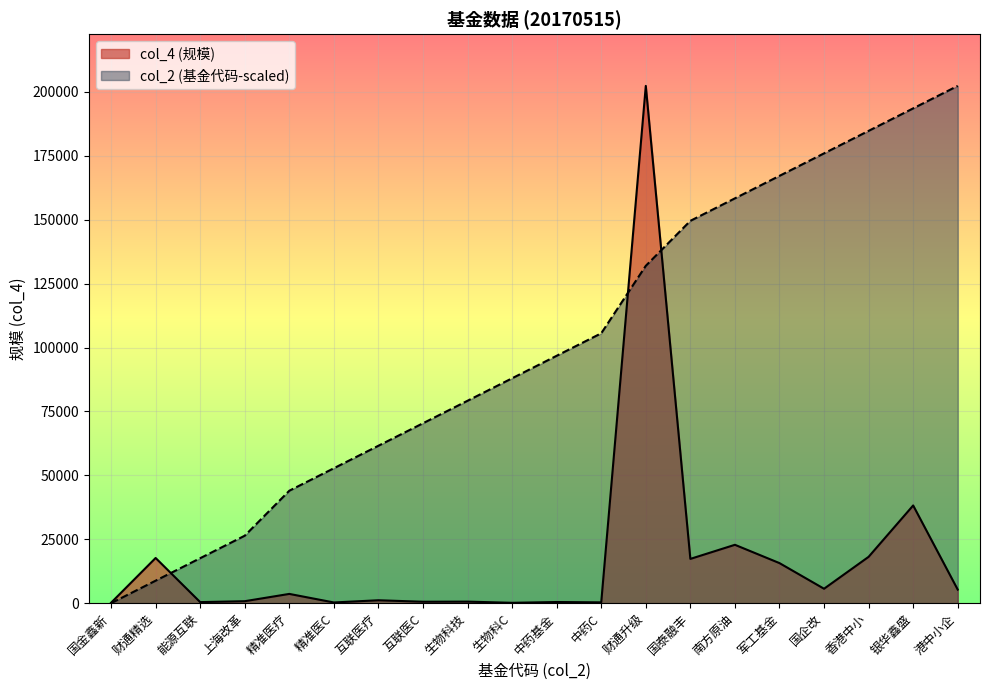

At which label is col_4 closest to 101256?

银华鑫盛